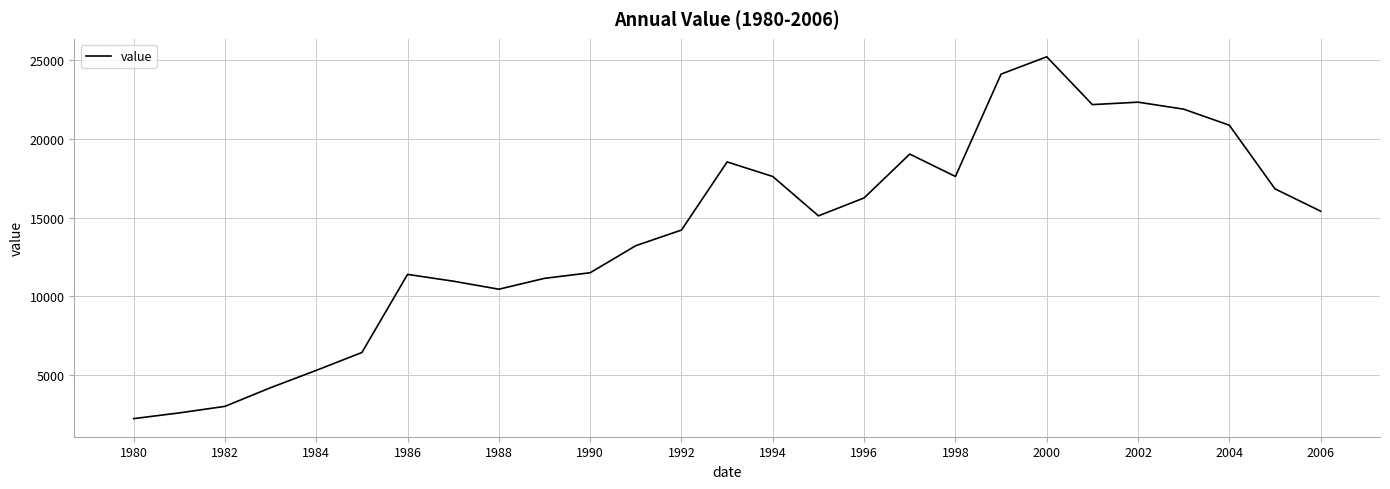

What is the greatest value displayed?

25219